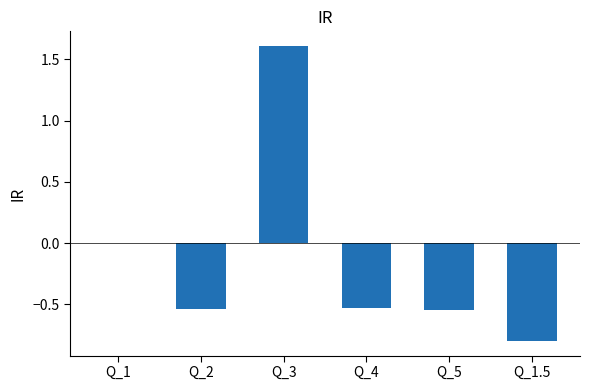

What is the greatest value displayed?

1.6